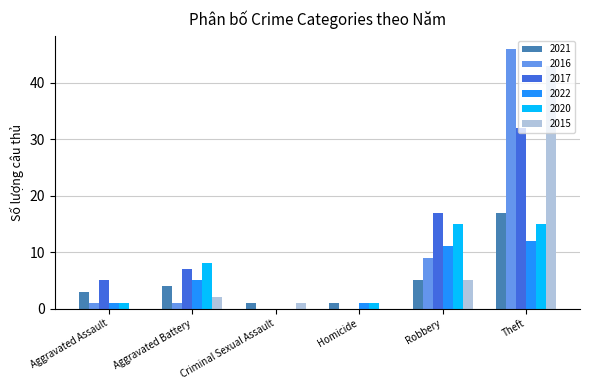

Reading left to right, transcribe all the data shown in this chart.

2021: 3	4	1	1	5	17
2016: 1	1	0	0	9	46
2017: 5	7	0	0	17	32
2022: 1	5	0	1	11	12
2020: 1	8	0	1	15	15
2015: 0	2	1	0	5	43